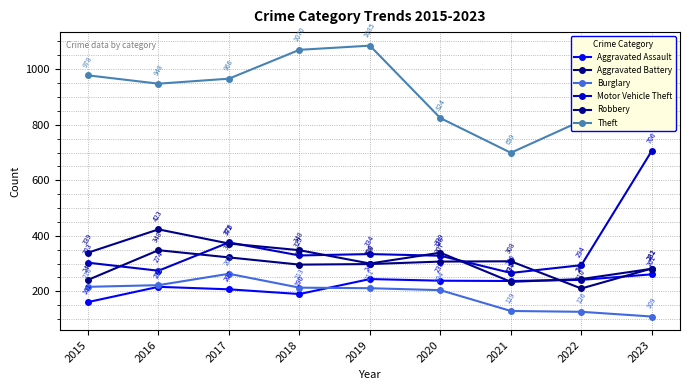

What is the average value of the Aggravated Assault series?

222